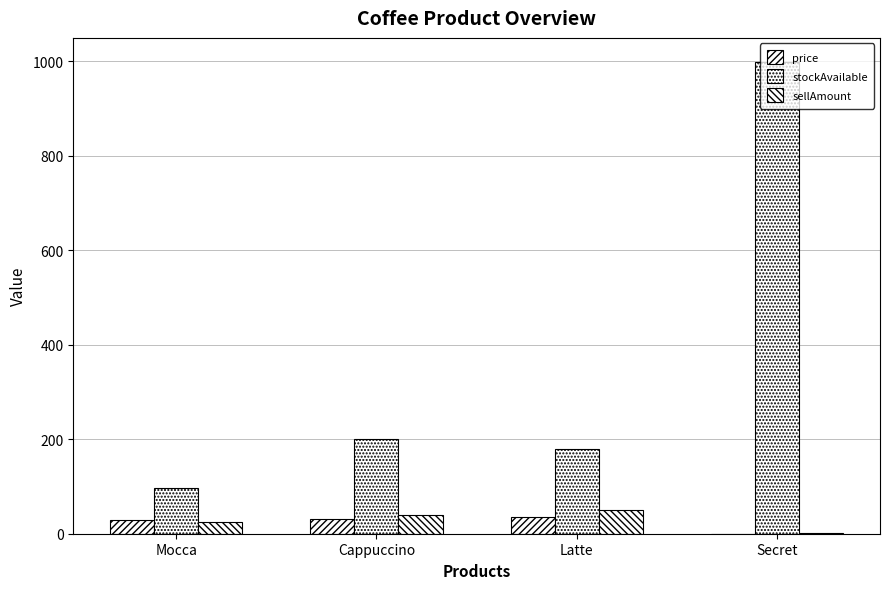

How many data points does each series have?

4